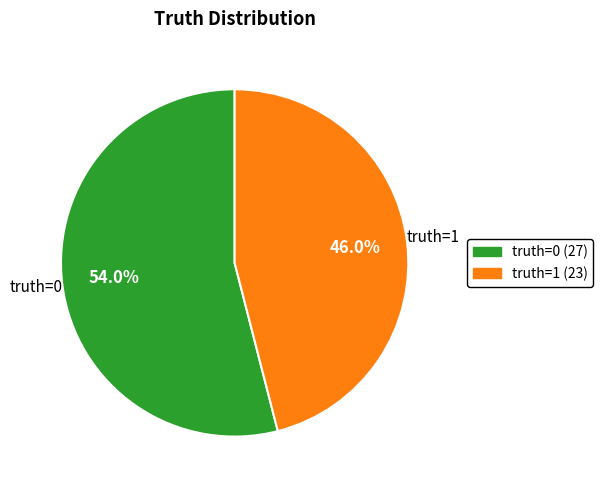

Rank the categories by value from highest to lowest.

truth=0 (27), truth=1 (23)